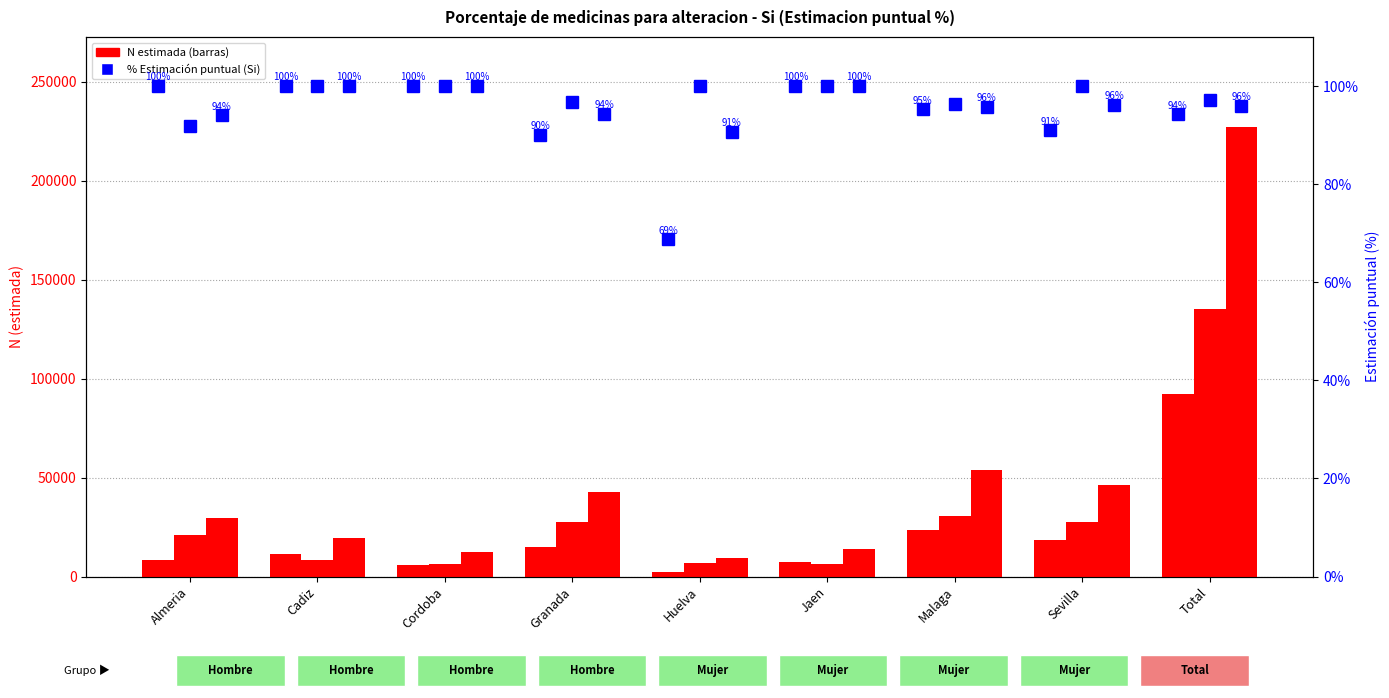

Is the value of % Total (Si) at Huelva greater than the value of Mujer N (estimada) at Cadiz?

No